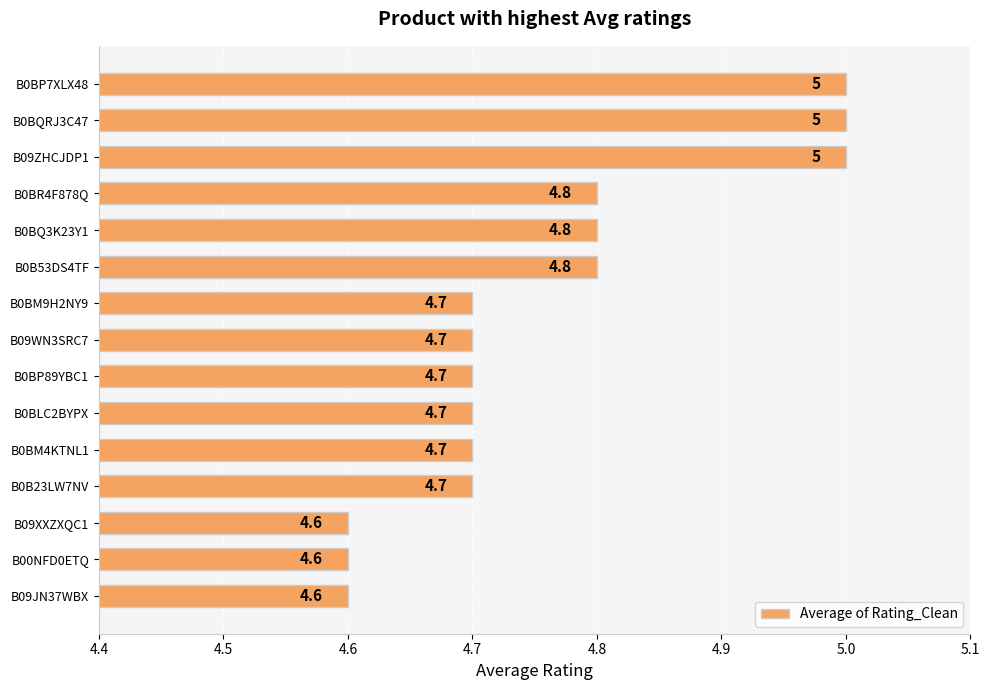

What is the label of the 5th bar from the bottom?

B0BM4KTNL1